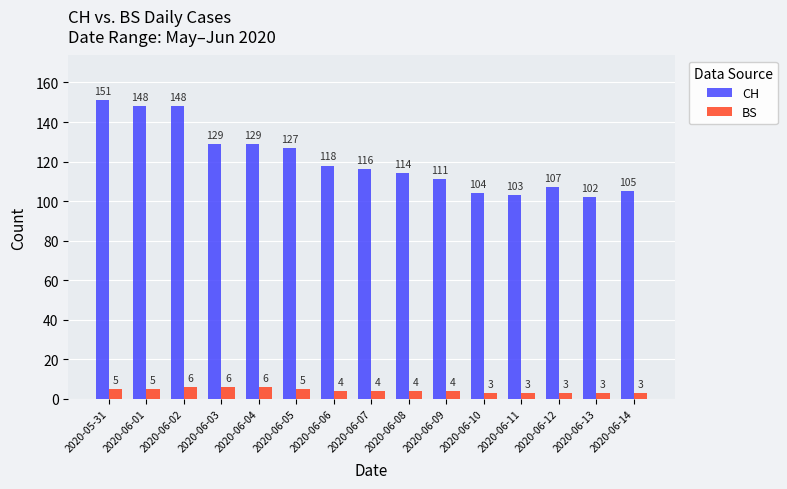

What is the difference between the maximum and minimum values in the BS series?

3